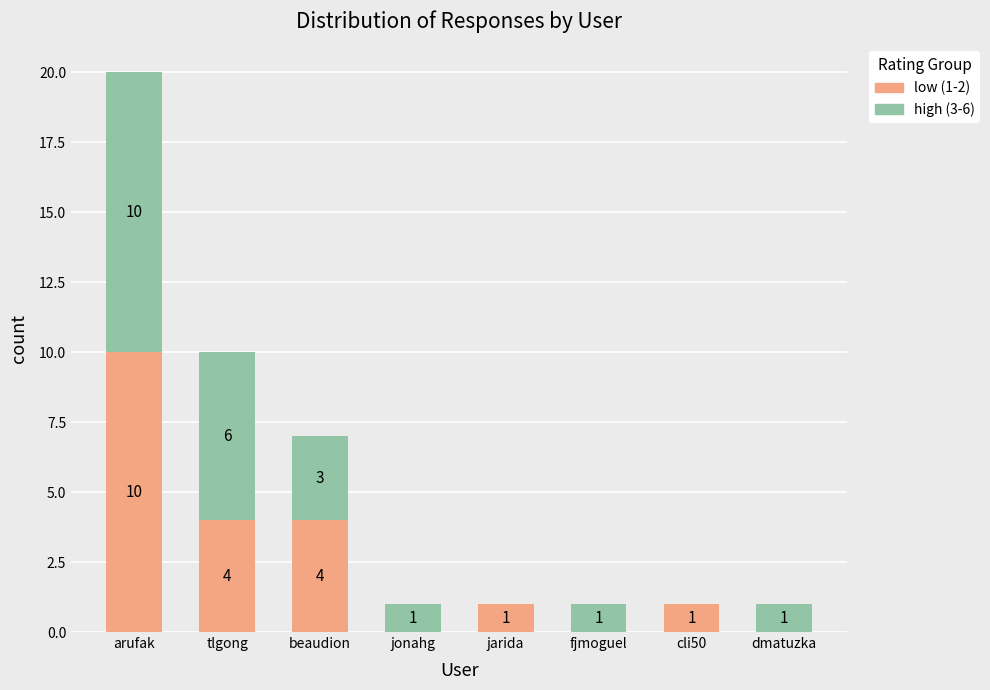

What is the sum of the low (1-2) values at fjmoguel and tlgong?

4